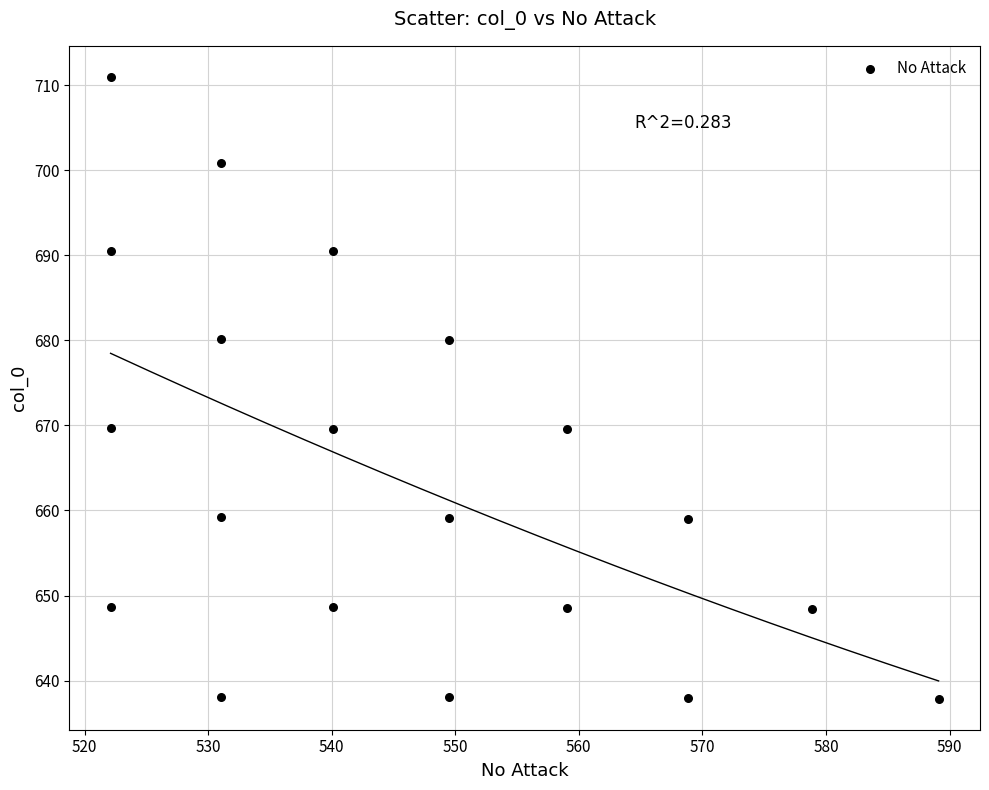

What is the range of Y values (max minus min)?

73.1